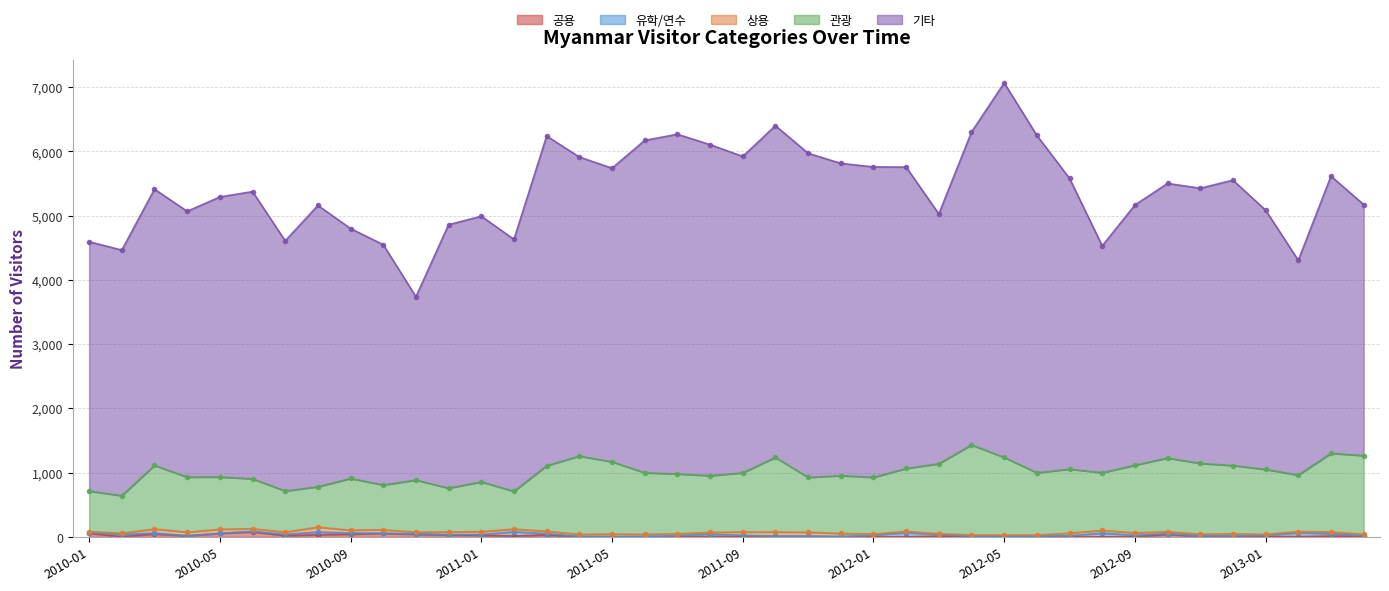

True or false: 관광 has more than 0 points higher than both neighbors.

True